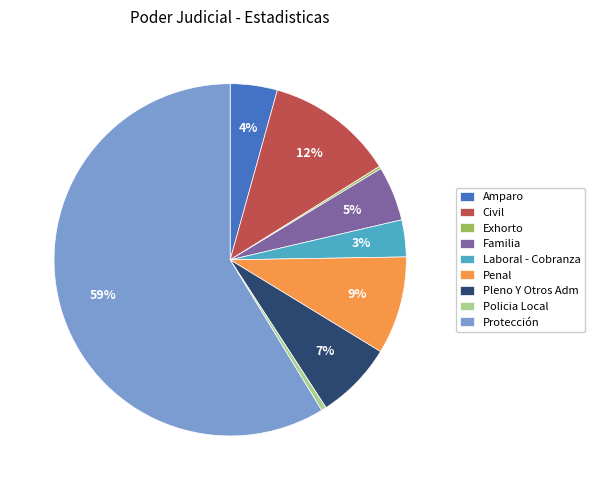

Between Protección and Laboral - Cobranza, which is larger?

Protección